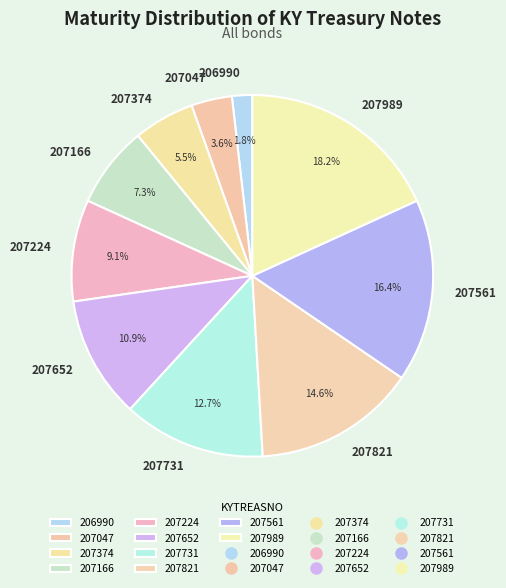

Rank the categories by value from highest to lowest.

207989, 207561, 207821, 207731, 207652, 207224, 207166, 207374, 207047, 206990